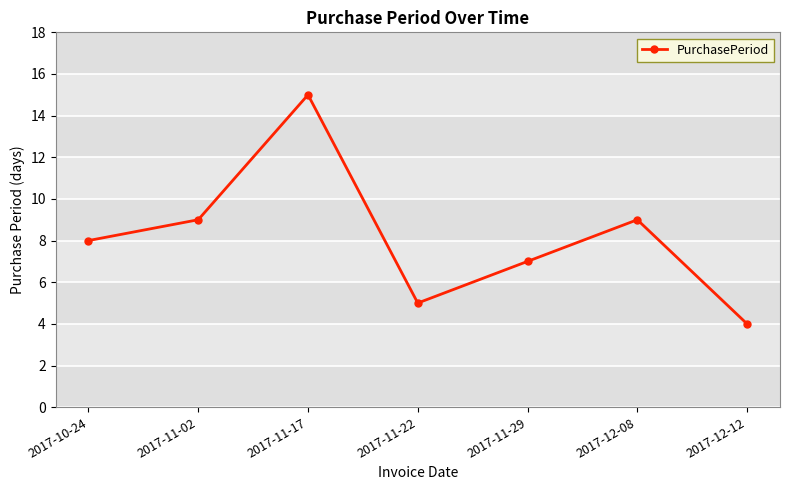

At which category does the data reach its first local valley?

2017-11-22